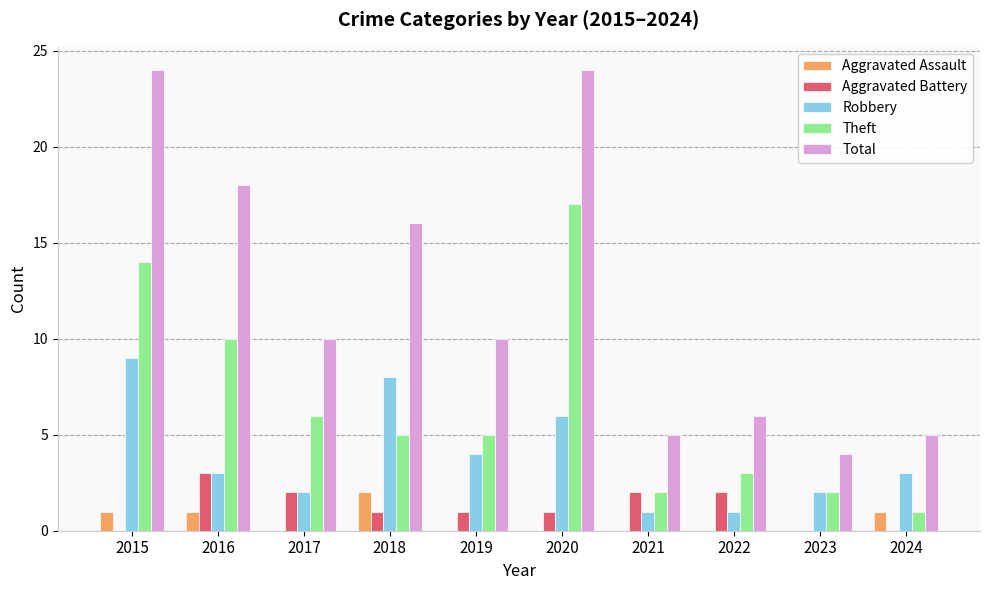

The value of Aggravated Assault at 2018 is 2. True or false?

True